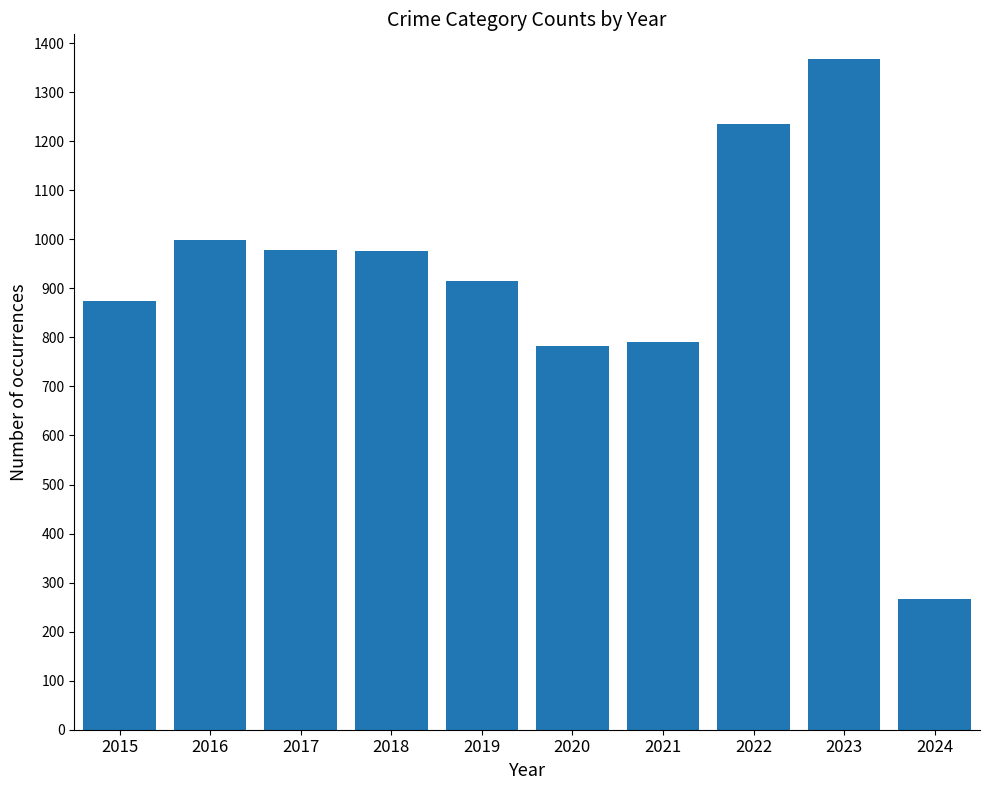

The value at 2016 is 999. True or false?

True